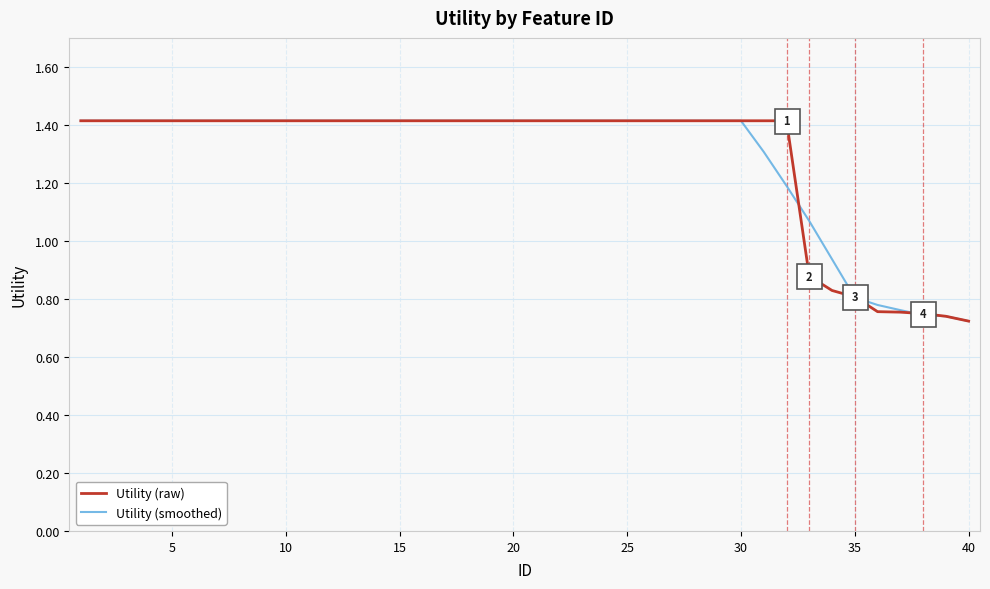

What is the highest value of the Utility (raw) series?

1.4